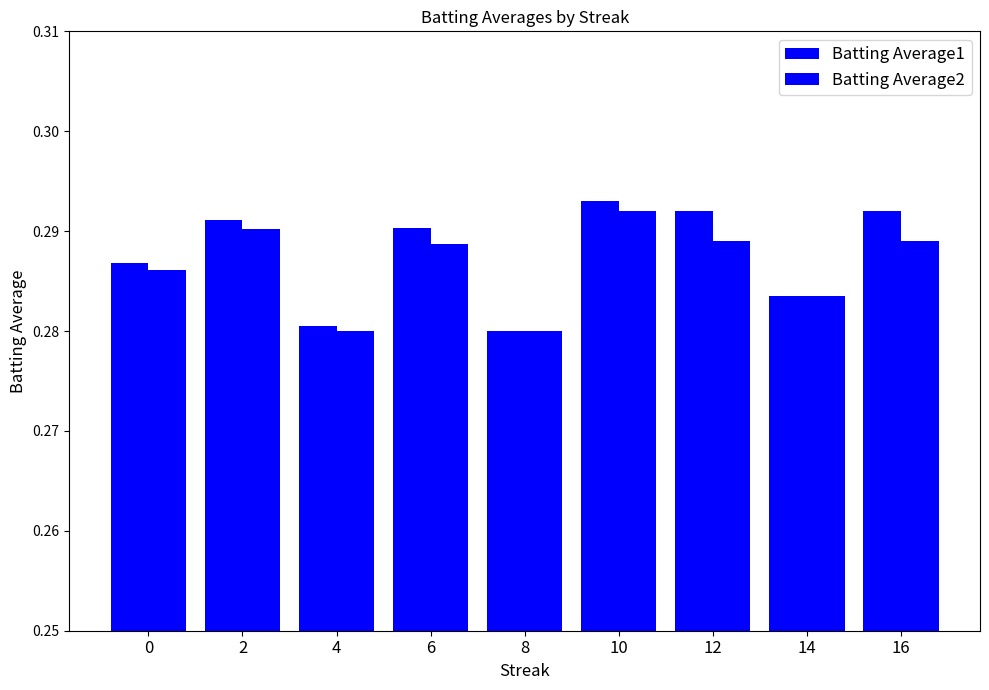

Rank the series at 4 from highest to lowest value.

Batting Average1, Batting Average2